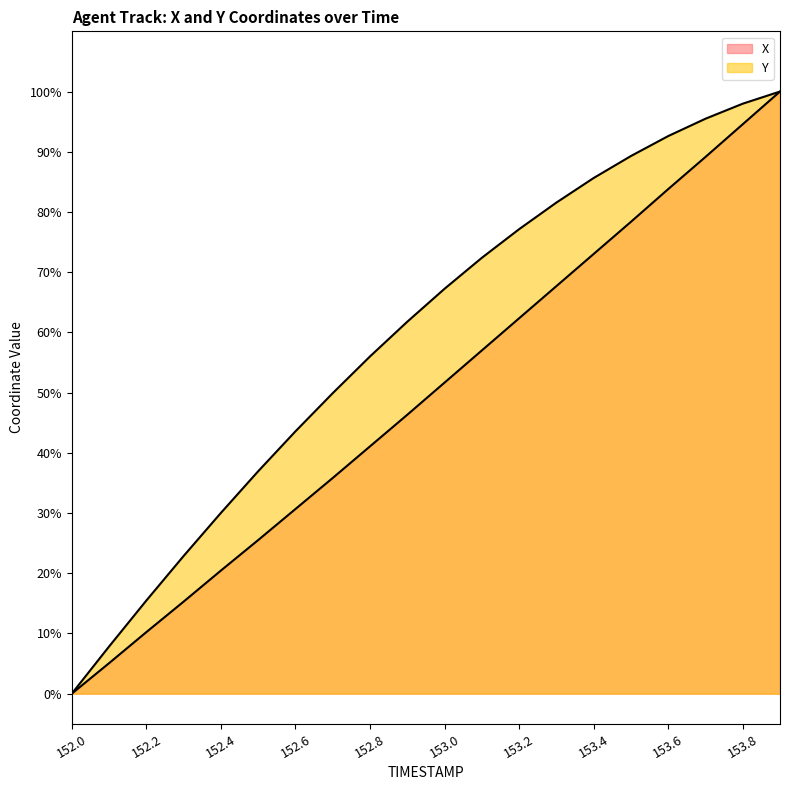

True or false: X and Y cross at least once.

False